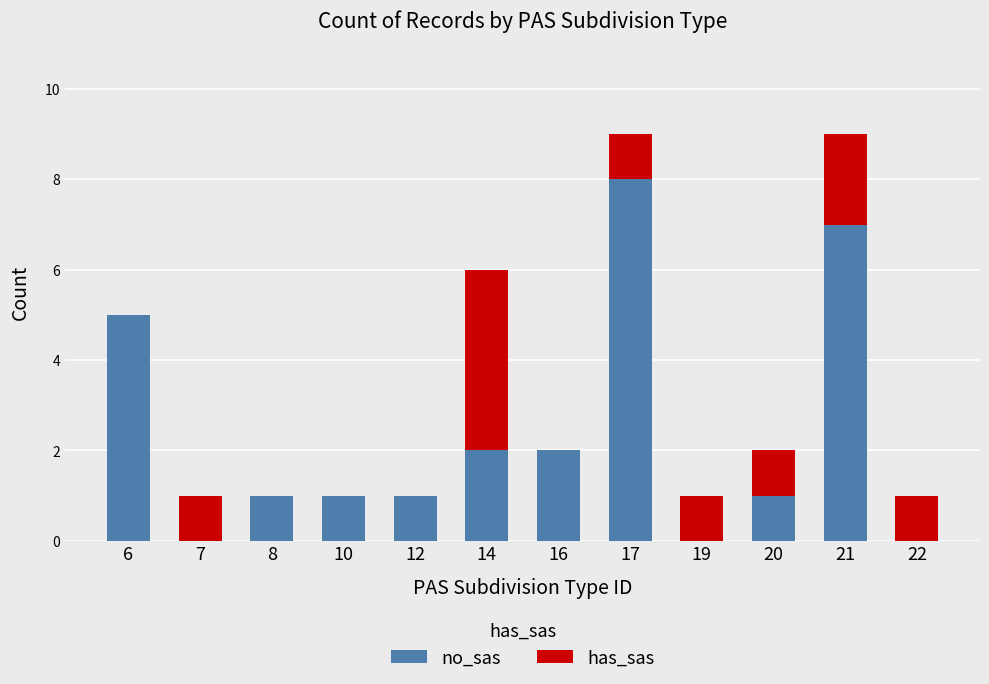

Which category has the highest value in the no_sas series?

17